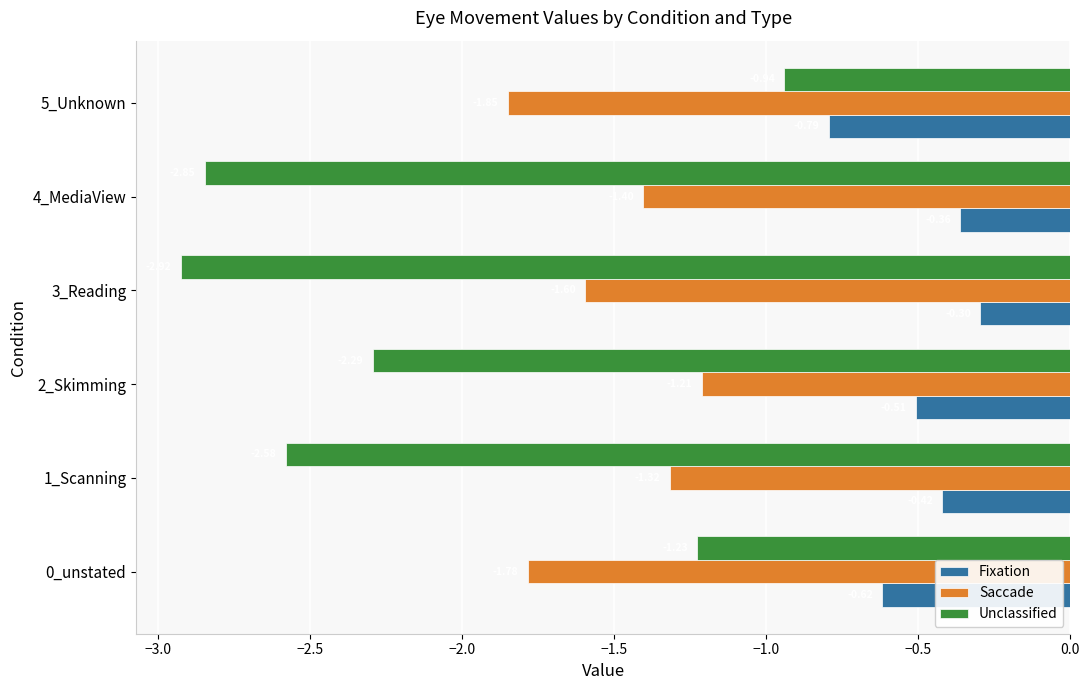

Which series has the widest spread of values?

Unclassified